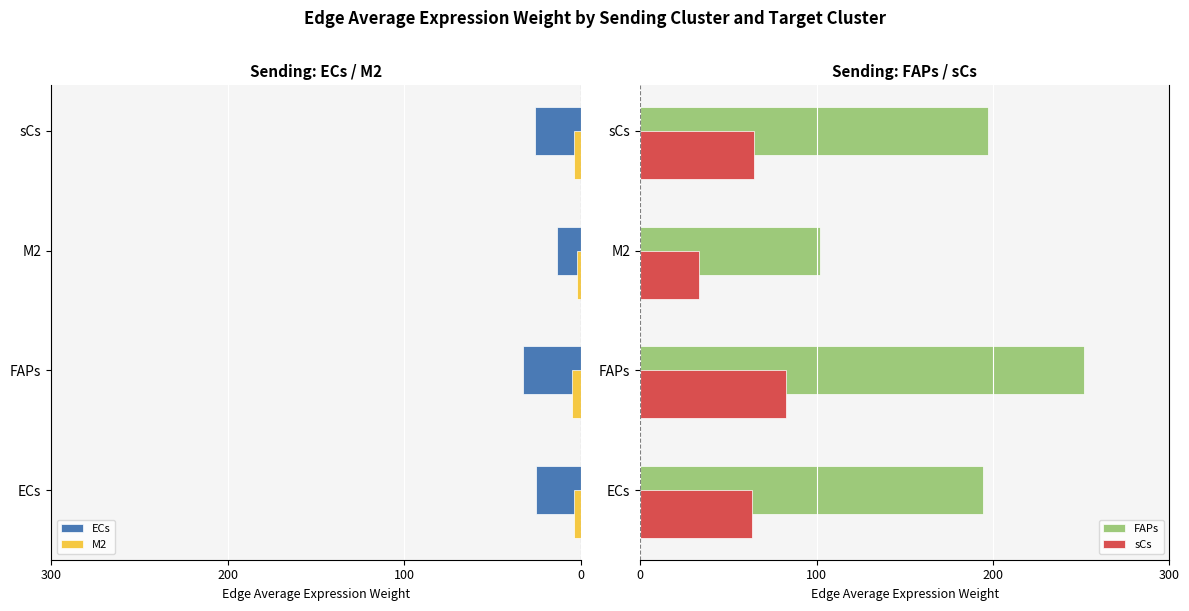

What is the value of the ECs bar at the 1st from the left?

-25.2